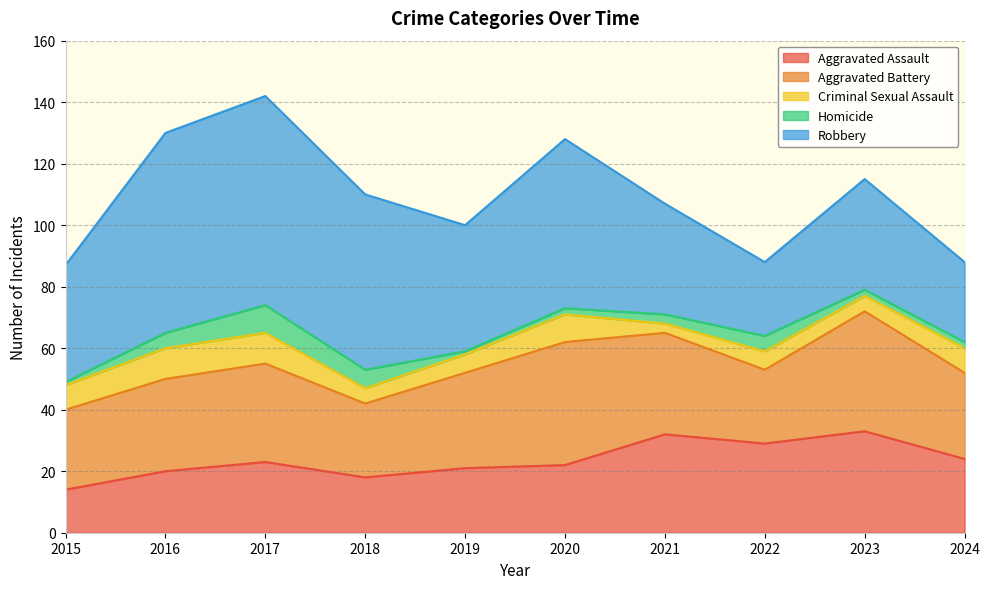

Rank the series by their maximum value, from highest to lowest.

Robbery, Aggravated Battery, Aggravated Assault, Criminal Sexual Assault, Homicide